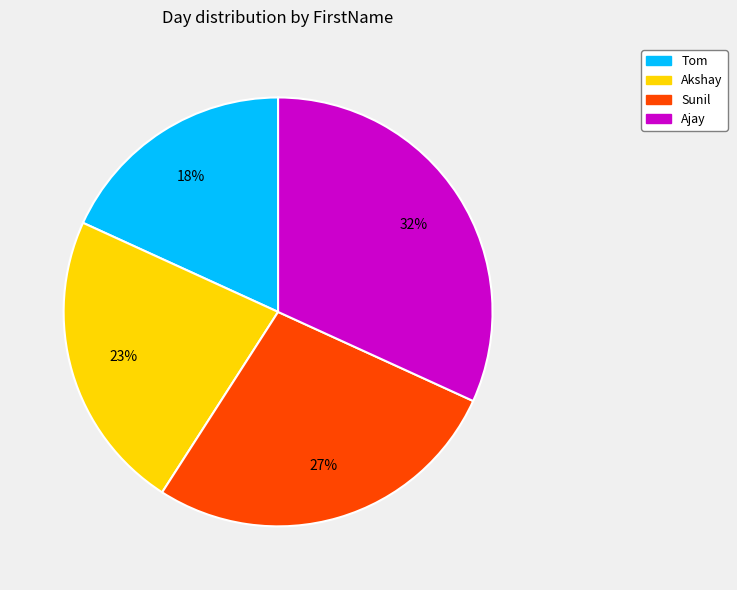

Which category has the smallest portion of the pie?

Tom